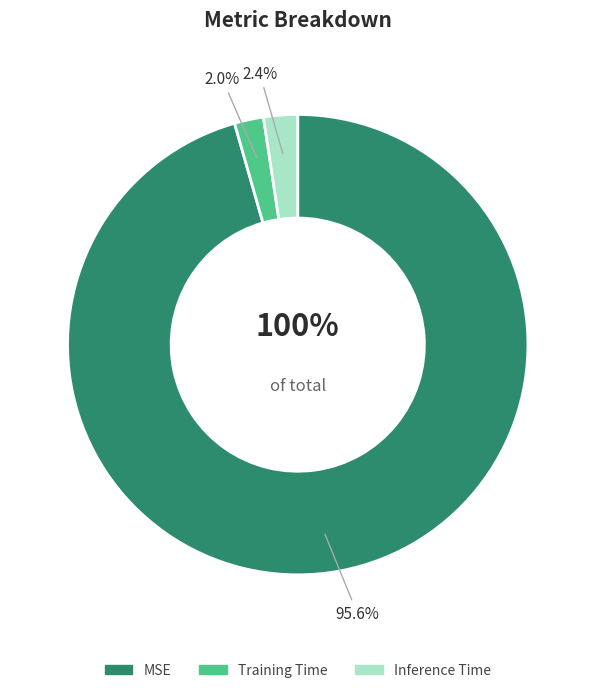

Which category accounts for the majority?

MSE